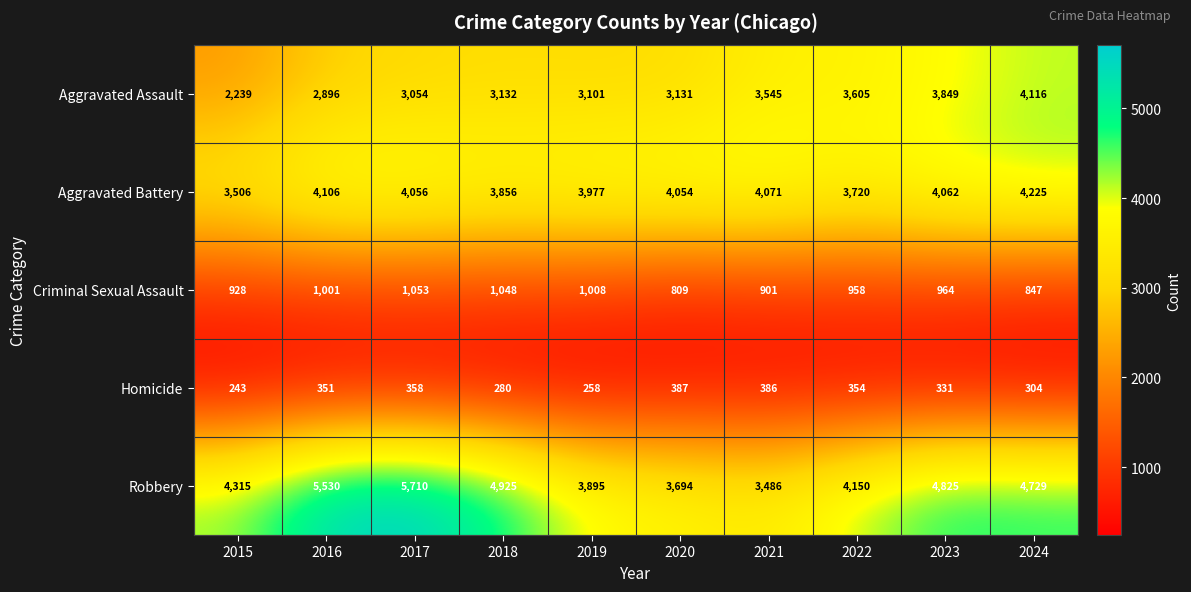

Between 2023 and 2024, which series saw the biggest shift?

Aggravated Assault